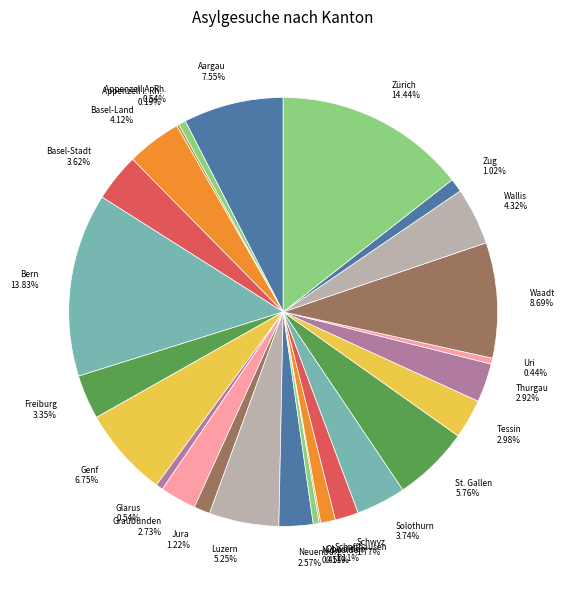

Does Basel-Stadt represent more than half of the total?

No